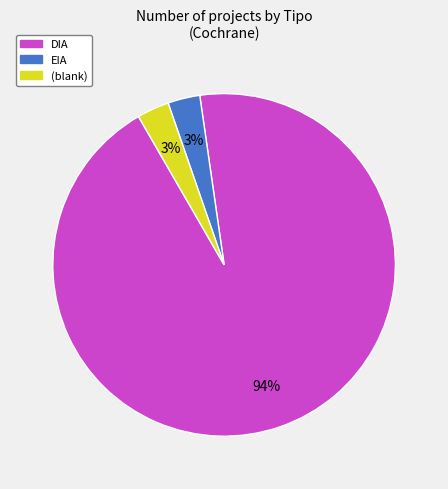

What is the majority slice?

DIA